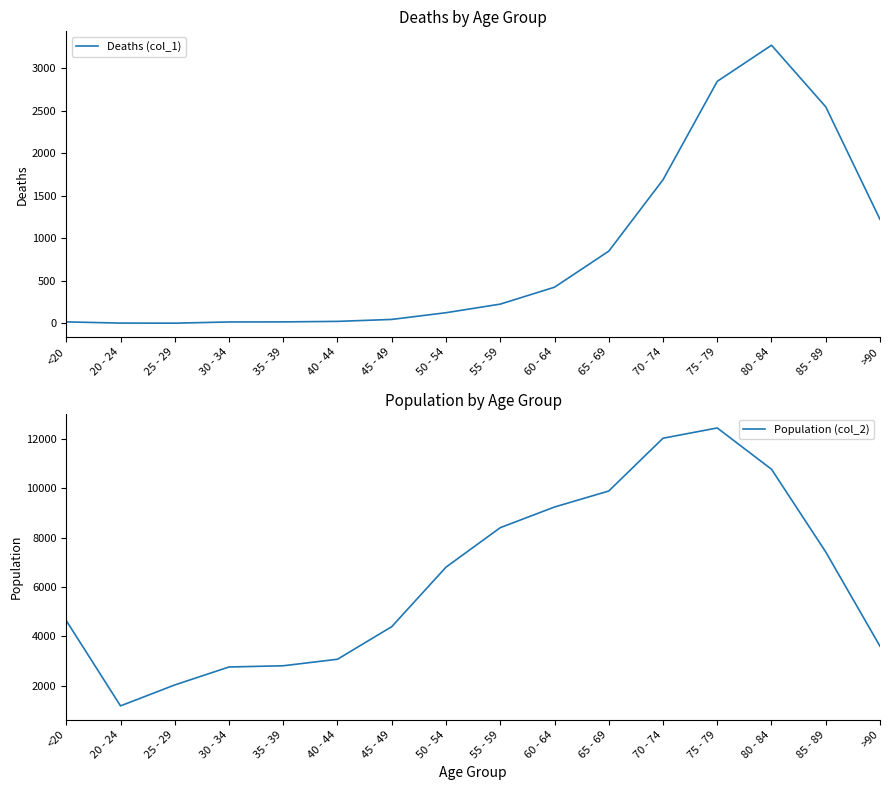

True or false: Deaths (col_1) and Population (col_2) cross at least once.

False